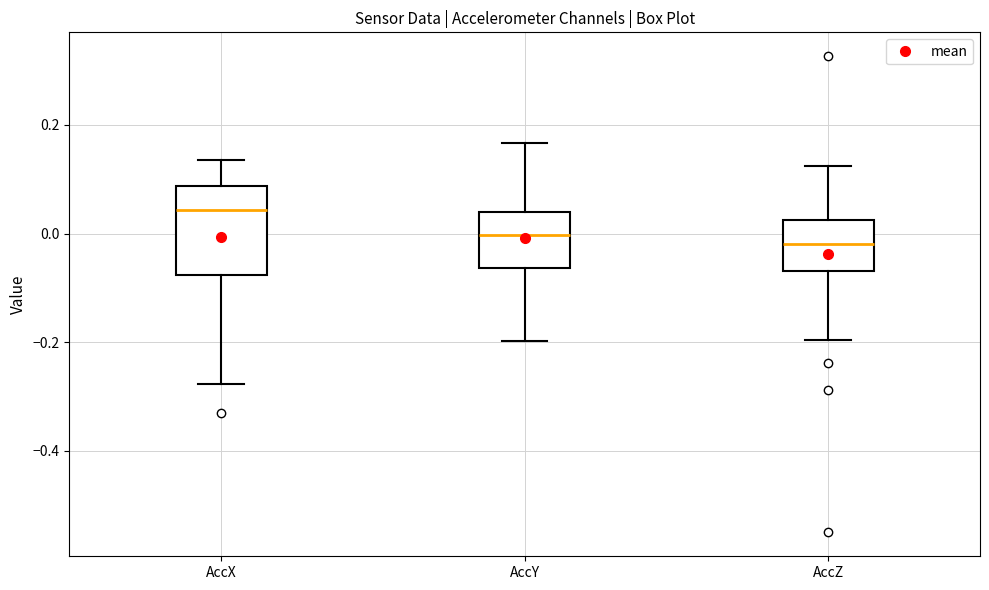

Where does the median line of the box for AccZ sit on the y-axis? The values are not printed on the chart, so give them approximately, as read against the axis.

-0.02